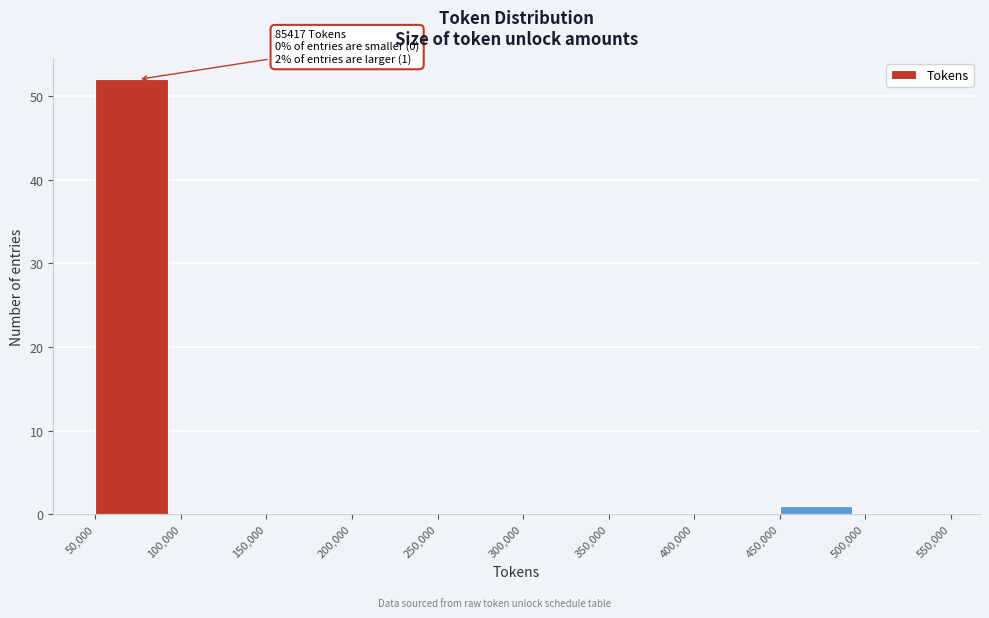

Which range on the x-axis has the tallest bar?

50,000 to 100,000